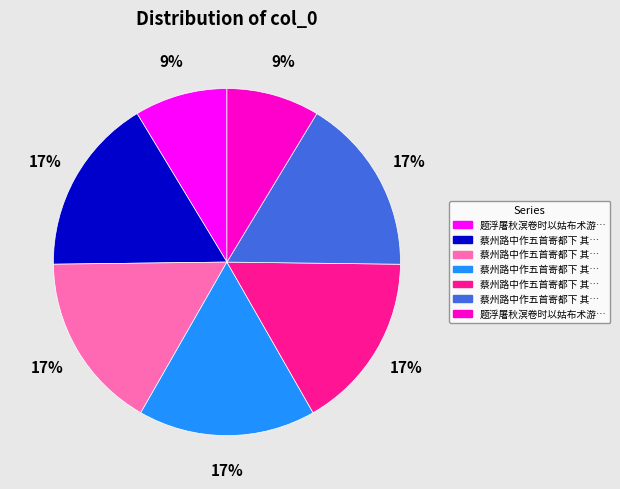

To the nearest percent, what is the difference between the largest and smallest slice percentages?

8%